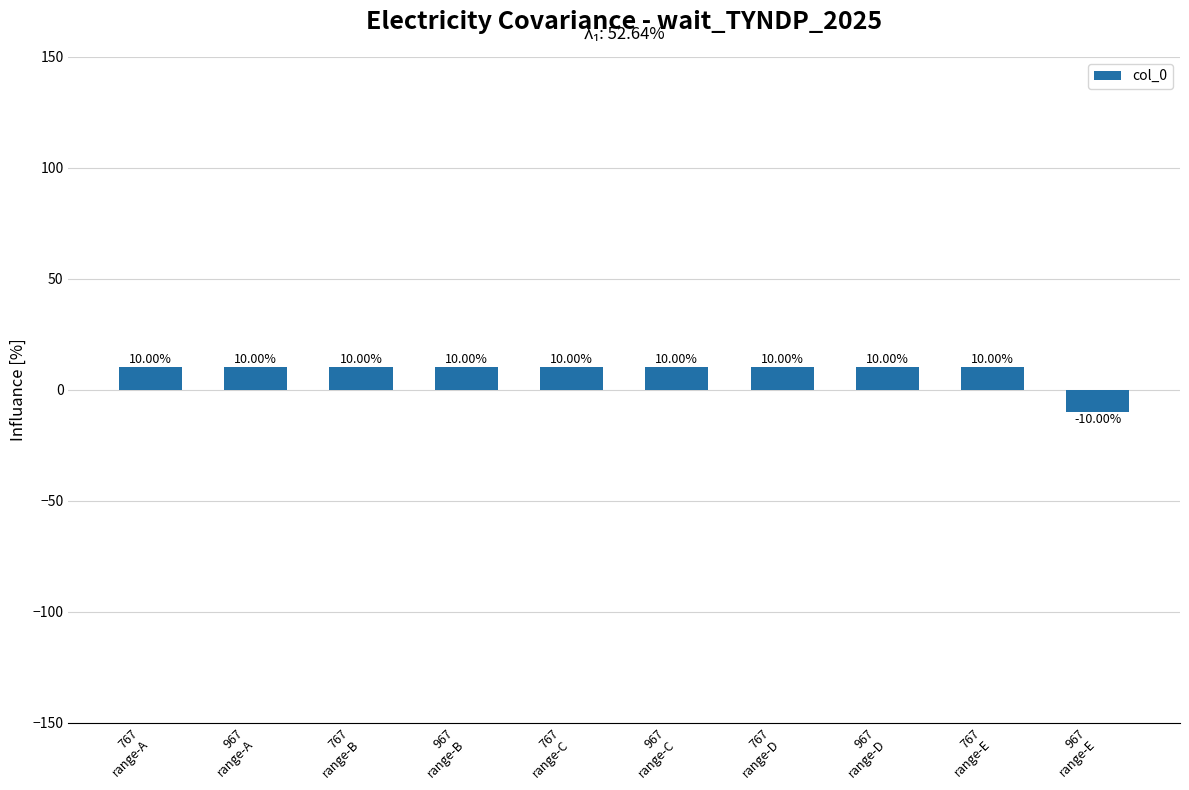

Are the bars grouped side by side (vs. stacked)?

No